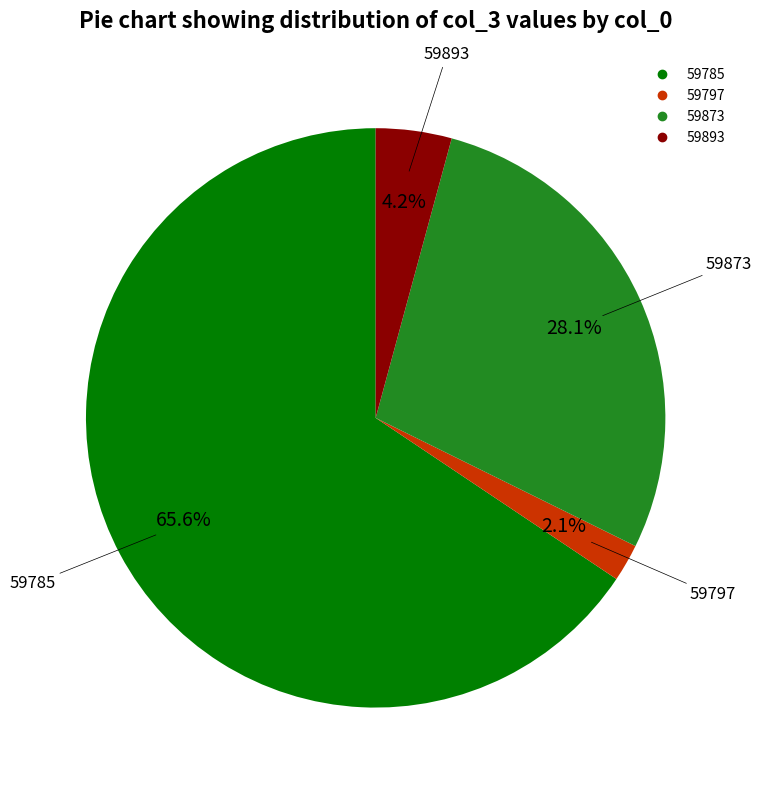

What percentage is NOT represented by 59785?

34.4%